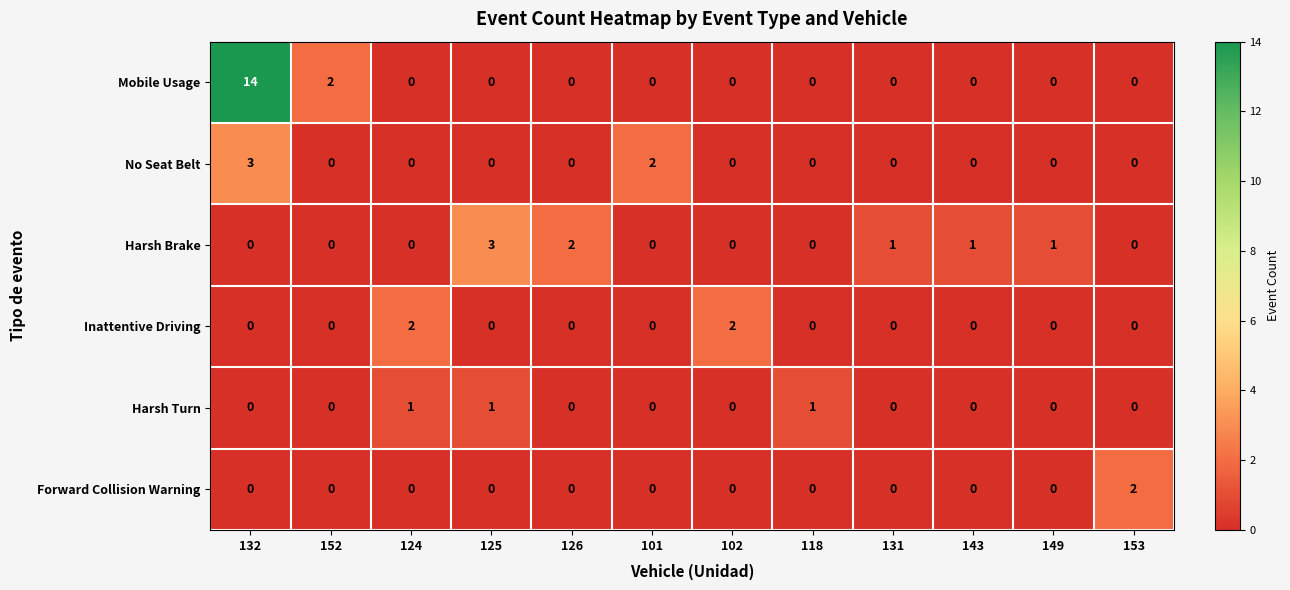

At which label does No Seat Belt reach its peak?

132